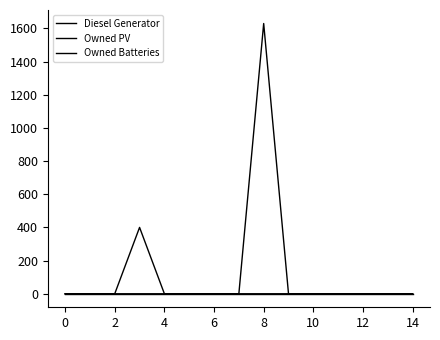

Reading left to right, transcribe all the data shown in this chart.

Diesel Generator: 0	0	0	400	0	0	0	0	0	0	0	0	0	0	0
Owned PV: 0	0	0	0	0	0	0	0	0	0	0	0	0	0	0
Owned Batteries: 0	0	0	0	0	0	0	0	1629	0	0	0	0	0	0